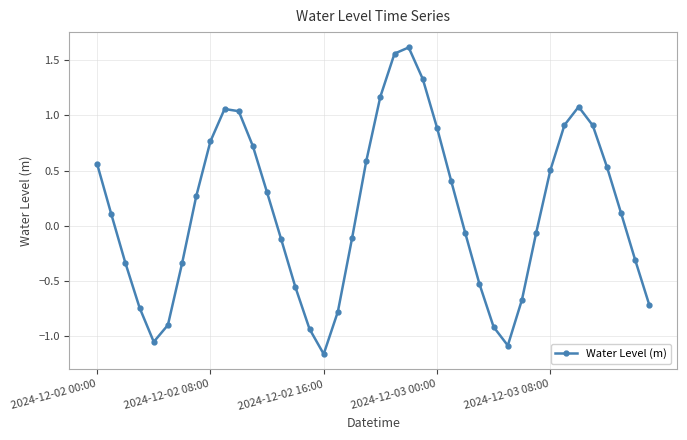

What is the value of the 12th point from the left?

0.7